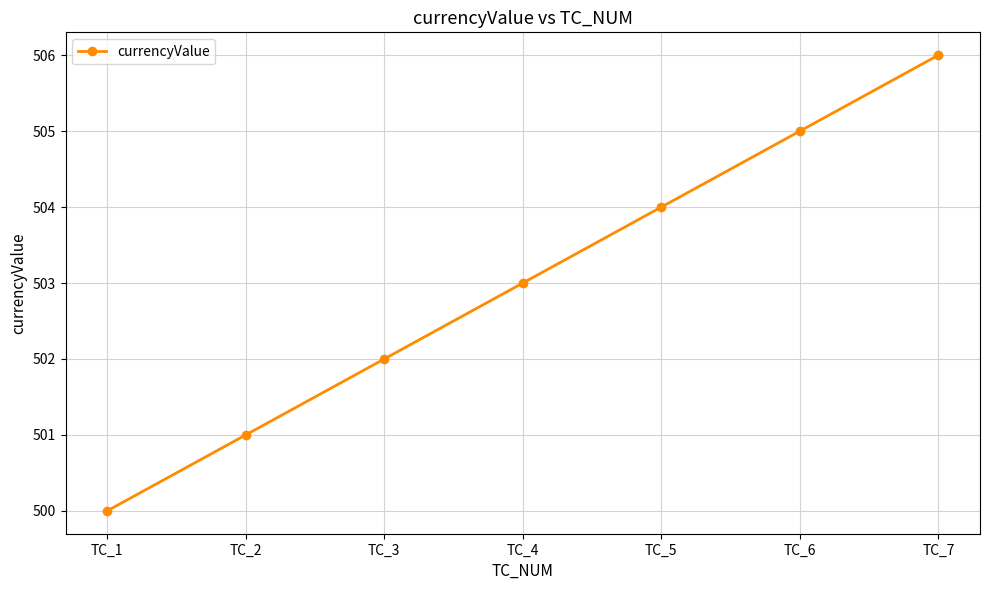

Rank the categories by value from highest to lowest.

TC_7, TC_6, TC_5, TC_4, TC_3, TC_2, TC_1